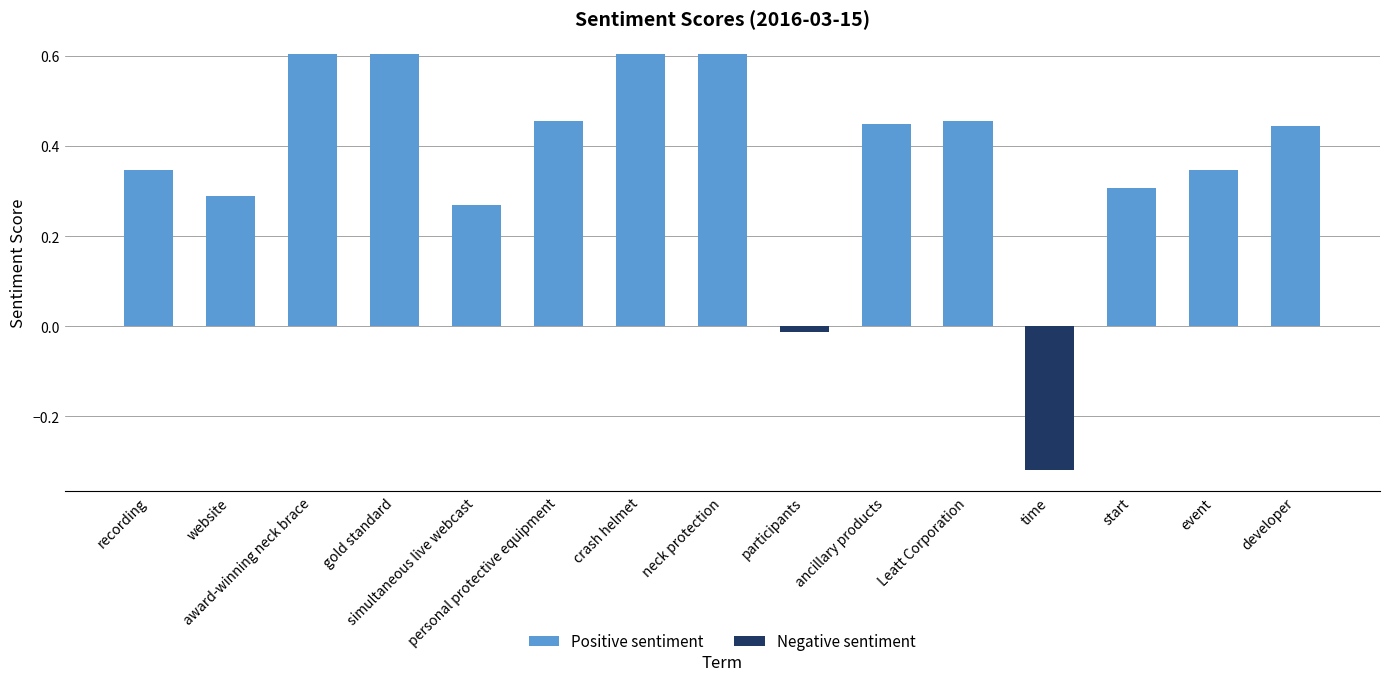

The value at website is 0.3. True or false?

True